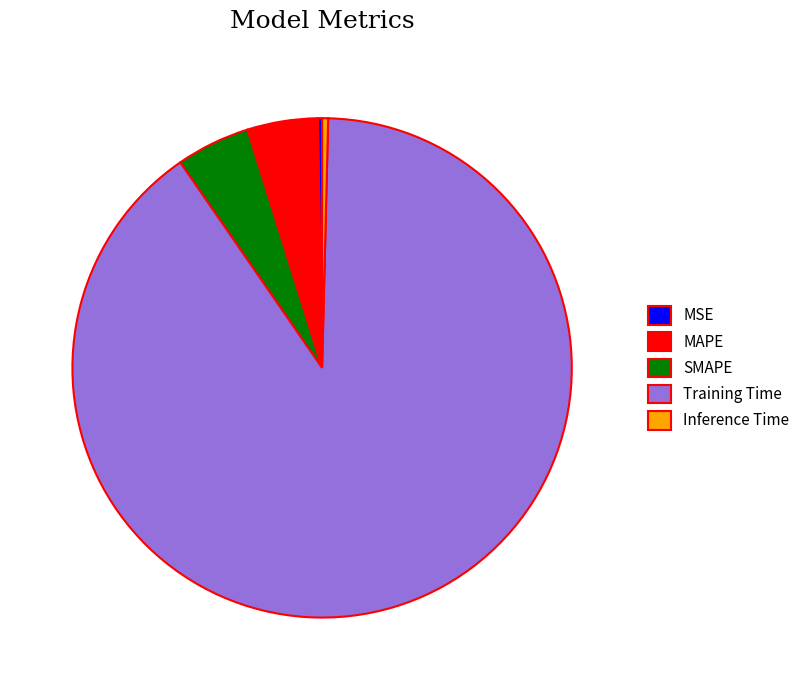

Is there any slice that represents more than half of the pie?

Yes